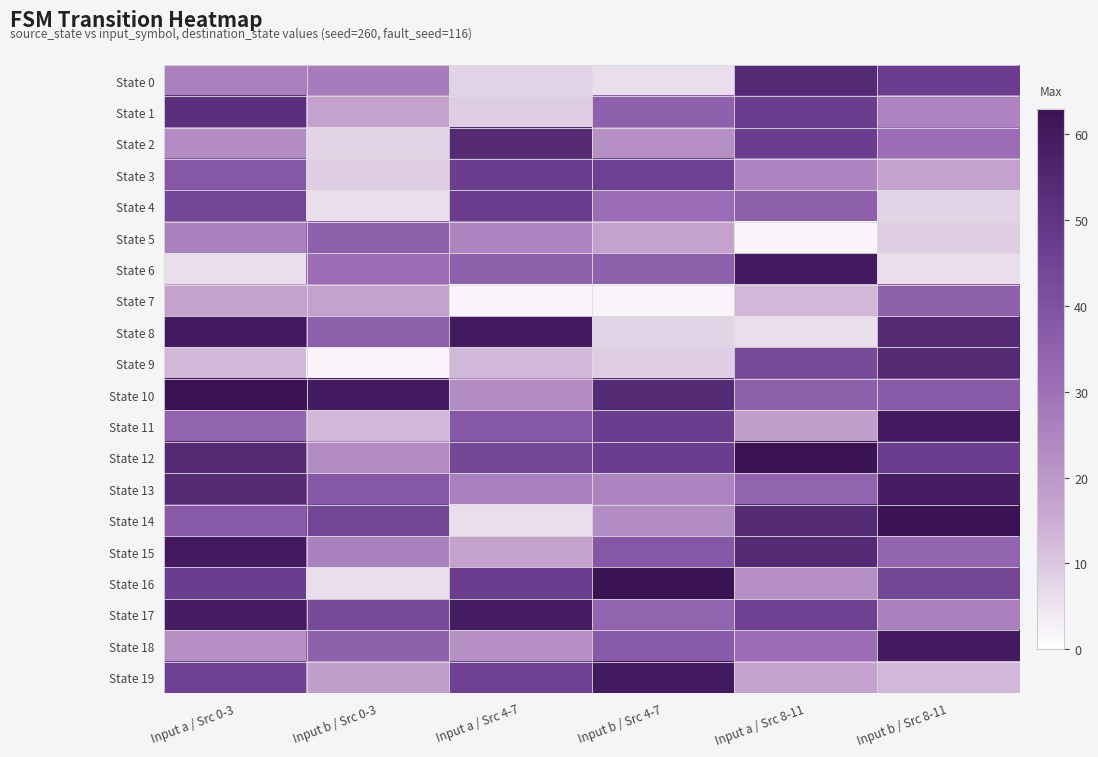

At Input b / Src 0-3, list the series in order from smallest to largest.

State 9, State 4, State 16, State 2, State 3, State 11, State 1, State 7, State 19, State 12, State 15, State 0, State 6, State 5, State 8, State 18, State 13, State 17, State 14, State 10